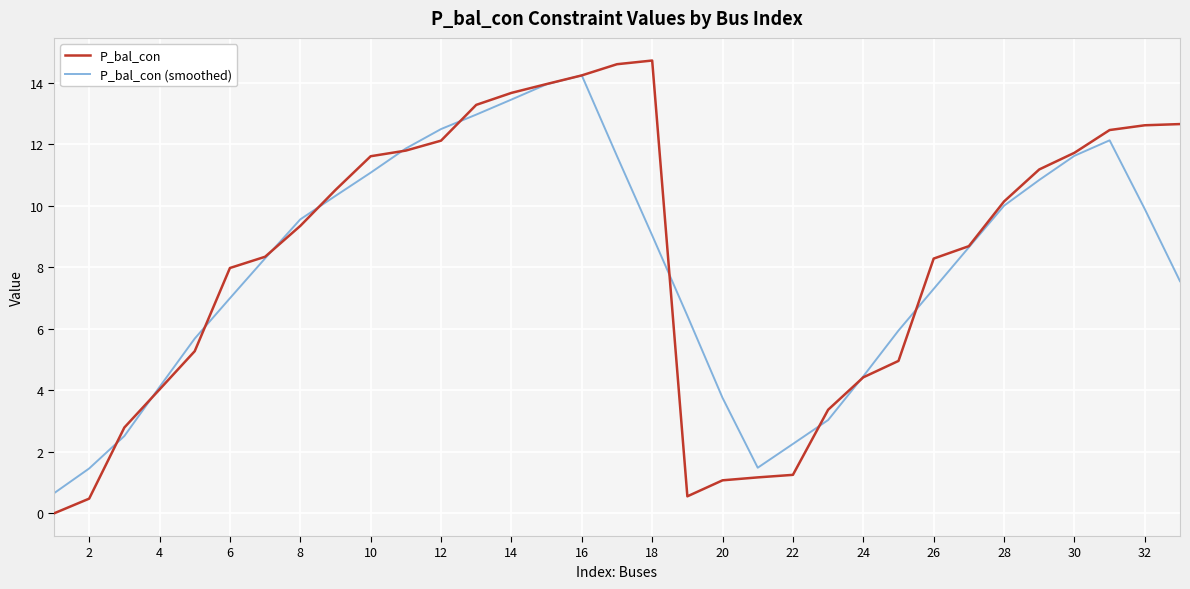

Which series has the largest range (max minus min)?

P_bal_con